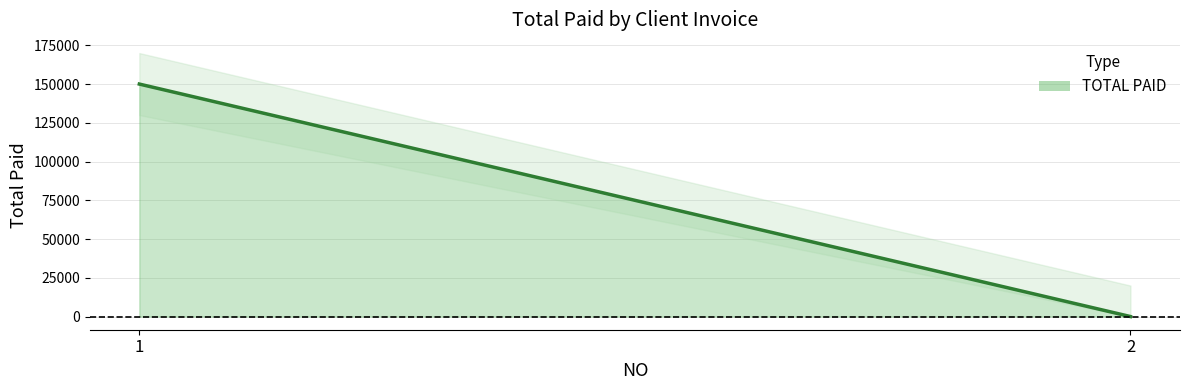

The value at 2 is 0. True or false?

True